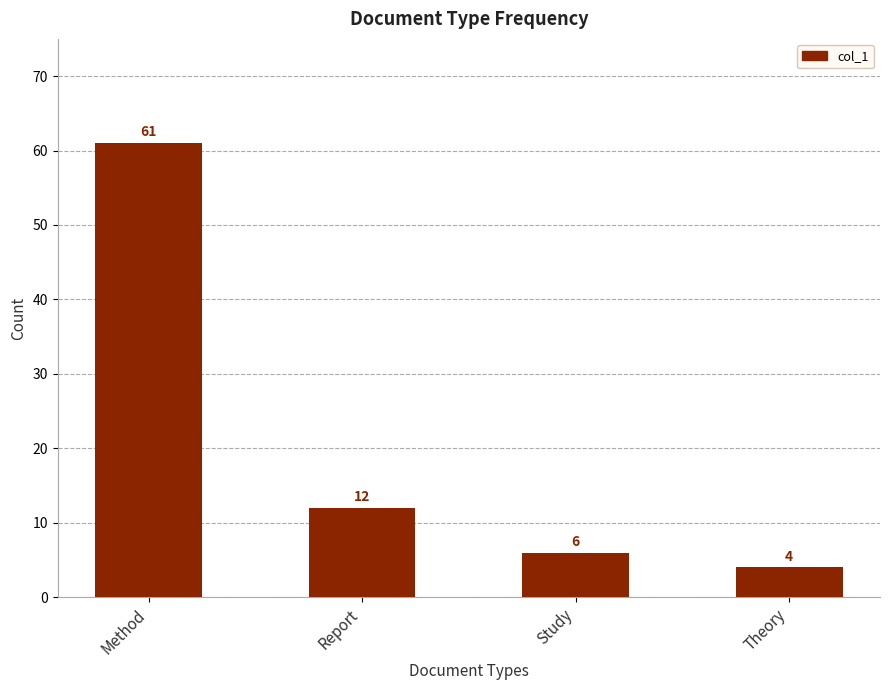

What is the difference between the maximum and minimum values?

57